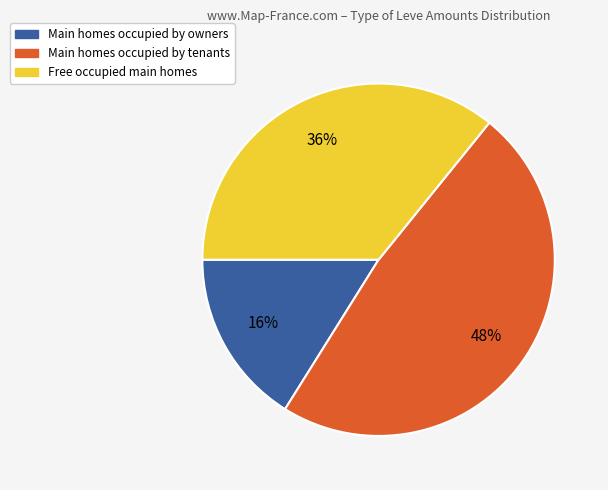

True or false: Main homes occupied by tenants accounts for 48% of the total.

True